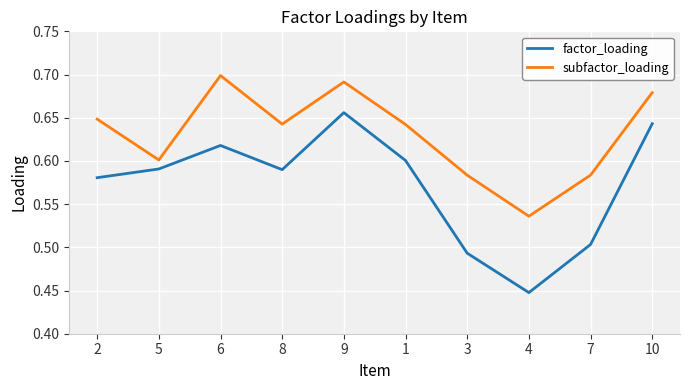

True or false: factor_loading has more than 0 interior local peaks.

True